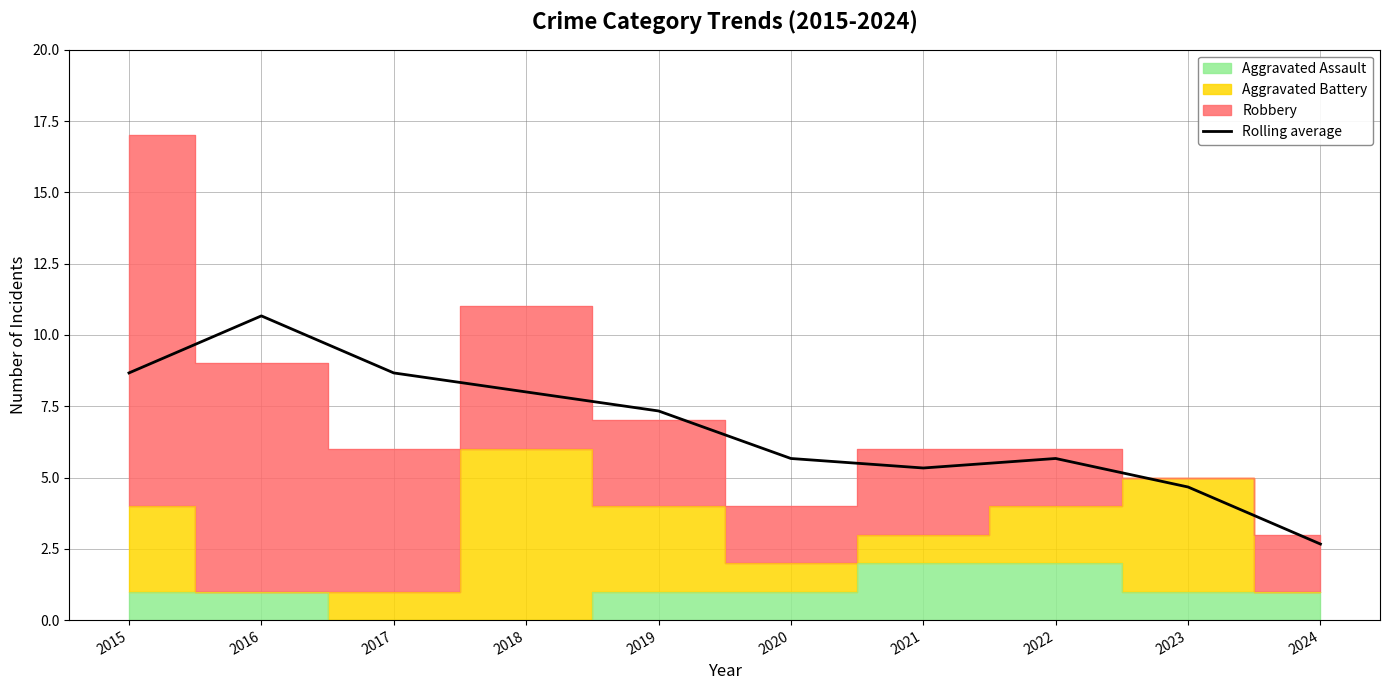

Where does the data first go above 7?

2015